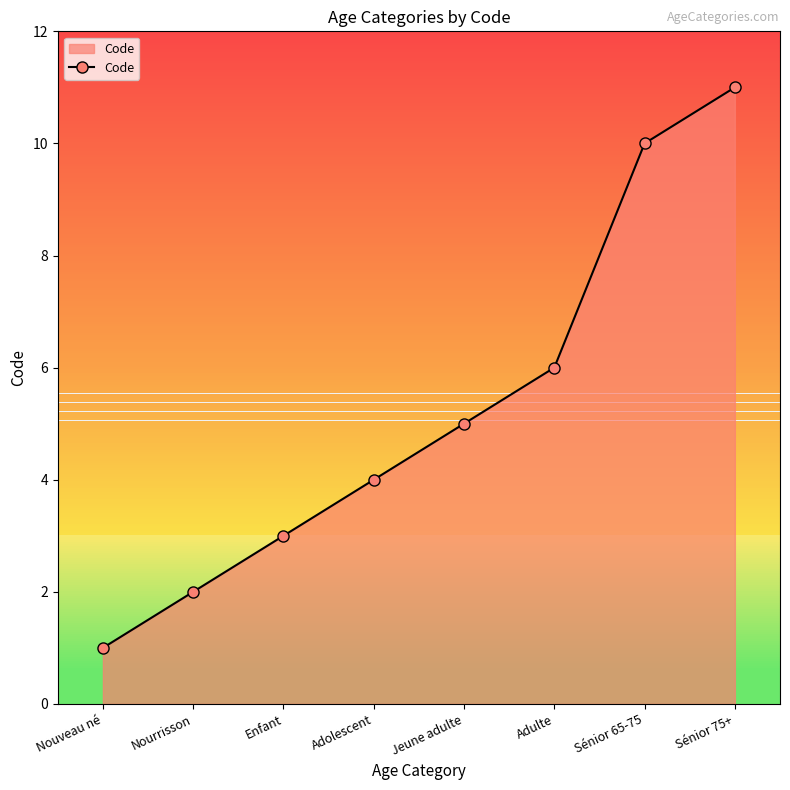

The value at Sénior 75+ is 11. True or false?

True